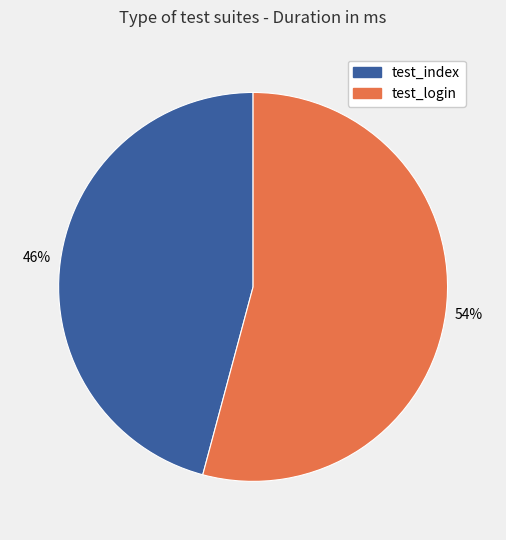

Is there a majority slice in this chart?

Yes